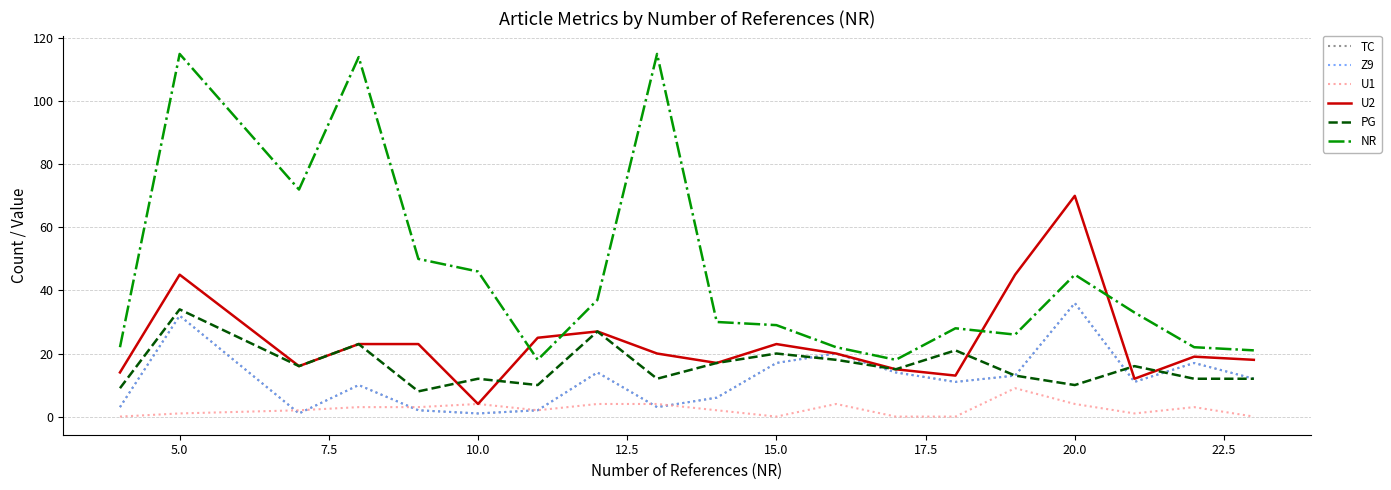

List the series in order of their peak value, highest first.

NR, U2, TC, Z9, PG, U1